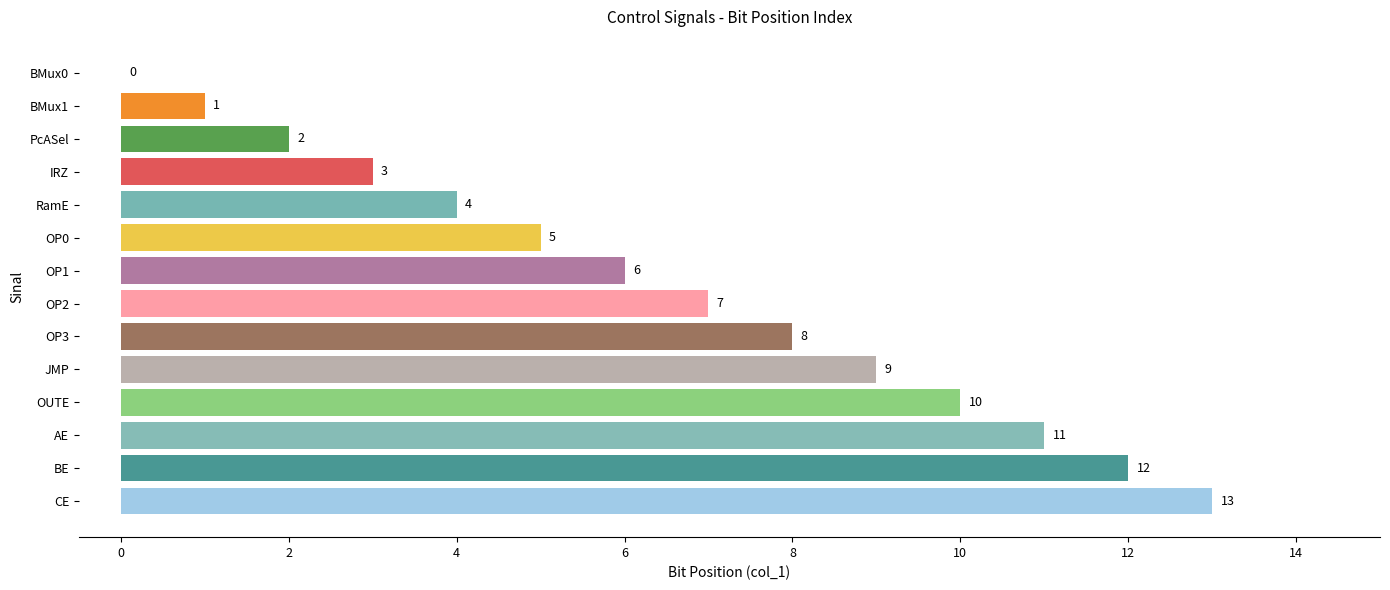

At which label is the value closest to 6?

OP1